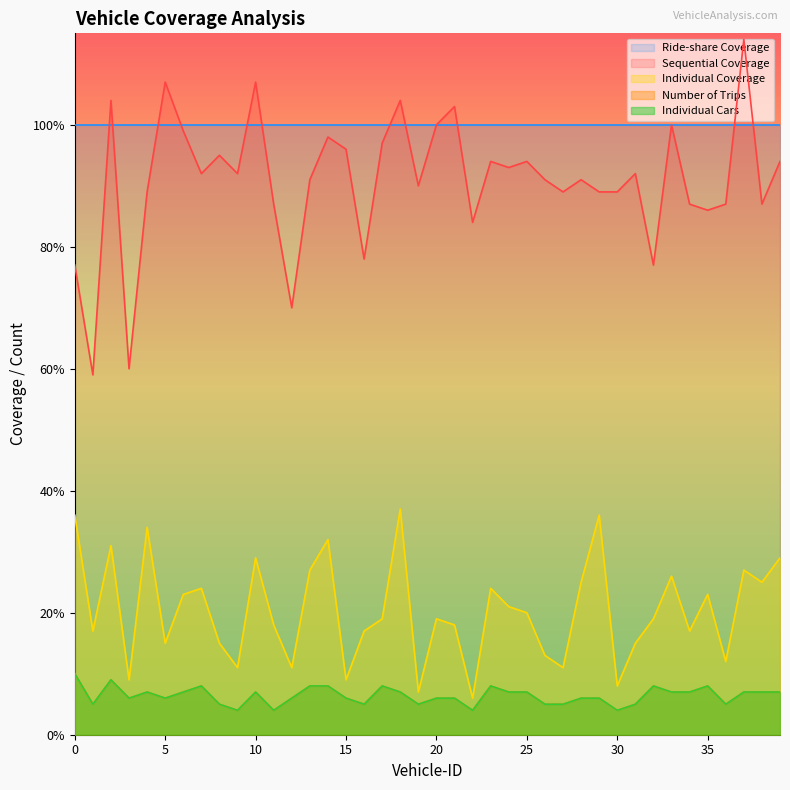

Reading right to left, transcribe all the data shown in this chart.

Sequential Coverage: 39=94	38=87	37=114	36=87	35=86	34=87	33=100	32=77	31=92	30=89	29=89	28=91	27=89	26=91	25=94	24=93	23=94	22=84	21=103	20=100	19=90	18=104	17=97	16=78	15=96	14=98	13=91	12=70	11=87	10=107	9=92	8=95	7=92	6=99	5=107	4=89	3=60	2=104	1=59	0=77
Individual Coverage: 39=29	38=25	37=27	36=12	35=23	34=17	33=26	32=19	31=15	30=8	29=36	28=25	27=11	26=13	25=20	24=21	23=24	22=6	21=18	20=19	19=7	18=37	17=19	16=17	15=9	14=32	13=27	12=11	11=18	10=29	9=11	8=15	7=24	6=23	5=15	4=34	3=9	2=31	1=17	0=36
Number of Trips: 39=7	38=7	37=7	36=5	35=8	34=7	33=7	32=8	31=5	30=4	29=6	28=6	27=5	26=5	25=7	24=7	23=8	22=4	21=6	20=6	19=5	18=7	17=8	16=5	15=6	14=8	13=8	12=6	11=4	10=7	9=4	8=5	7=8	6=7	5=6	4=7	3=6	2=9	1=5	0=10
Individual Cars: 39=7	38=7	37=7	36=5	35=8	34=7	33=7	32=8	31=5	30=4	29=6	28=6	27=5	26=5	25=7	24=7	23=8	22=4	21=6	20=6	19=5	18=7	17=8	16=5	15=6	14=8	13=8	12=6	11=4	10=7	9=4	8=5	7=8	6=7	5=6	4=7	3=6	2=9	1=5	0=10